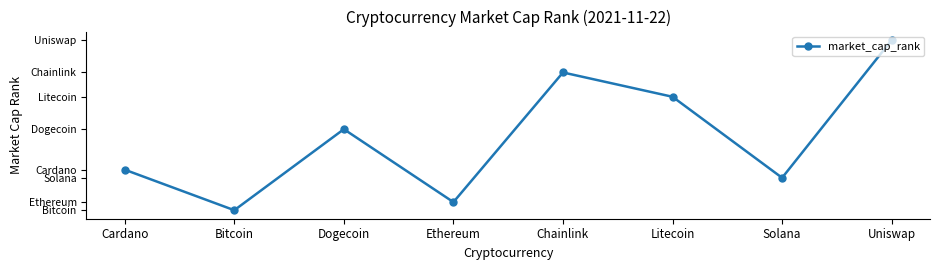

Reading left to right, transcribe all the data shown in this chart.

6	1	11	2	18	15	5	22